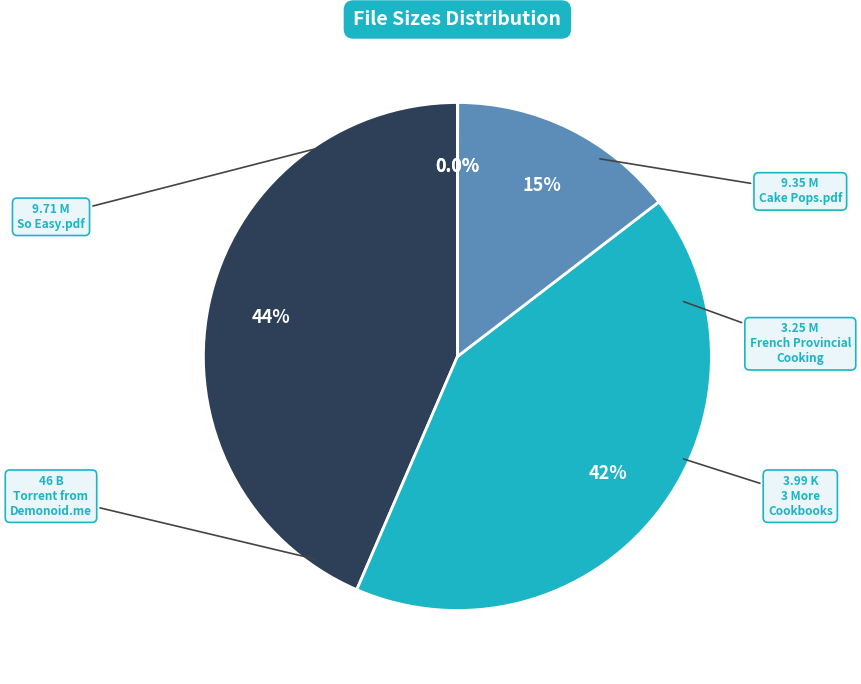

Rank the categories by value from lowest to highest.

Torrent downloaded from Demonoid.me.txt, 3 More Cookbooks, French Provincial Cooking, Cake Pops.pdf, So Easy.pdf